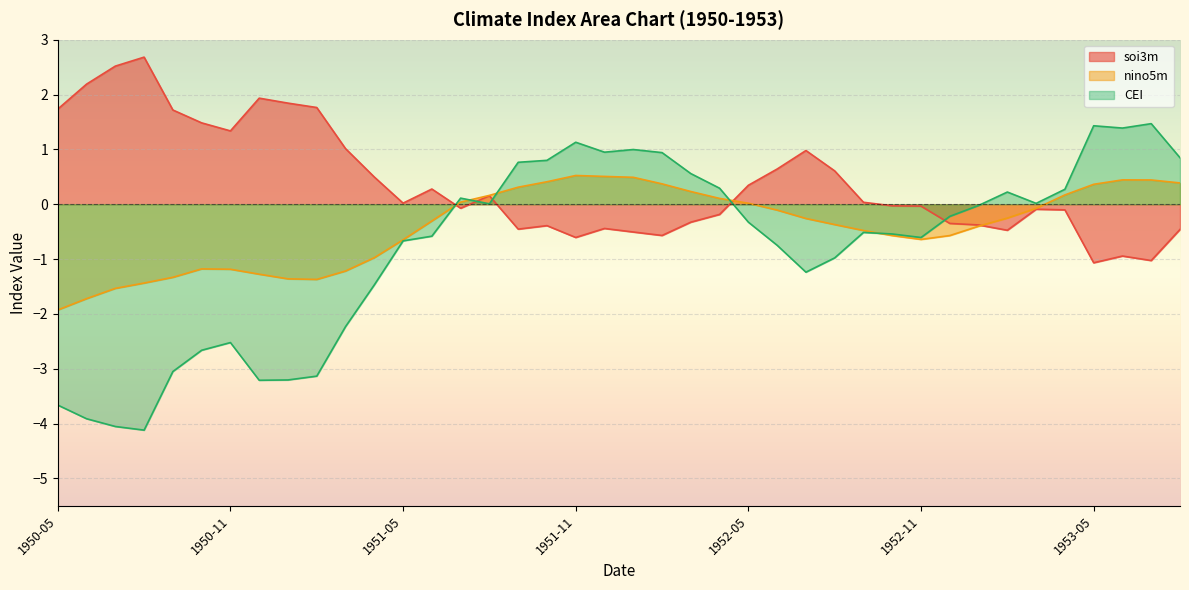

Which series has the largest range (max minus min)?

CEI